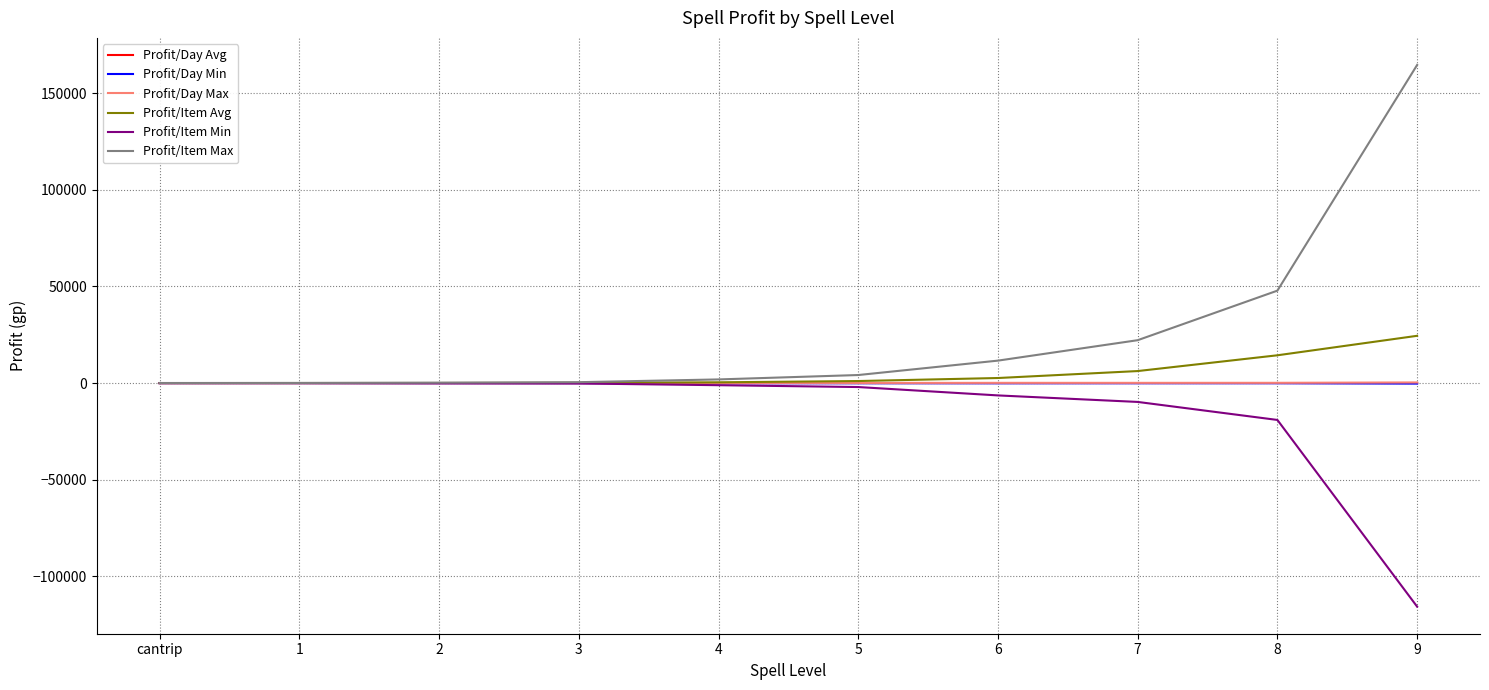

What is the average value of the Profit/Day Min series?

-57.0